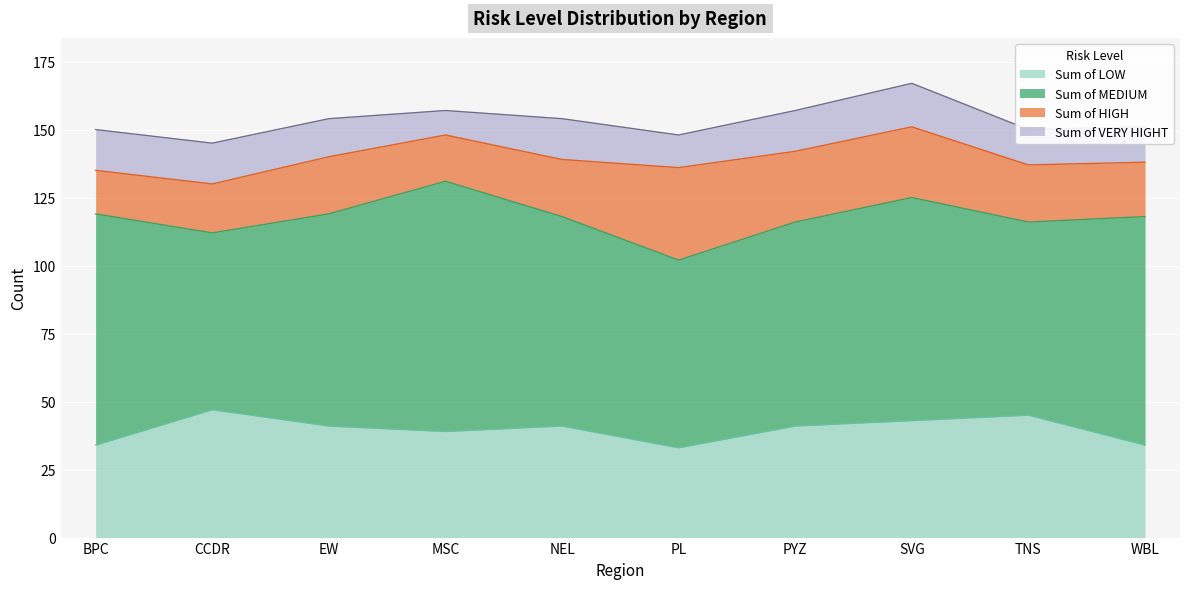

How many data points does each series have?

10